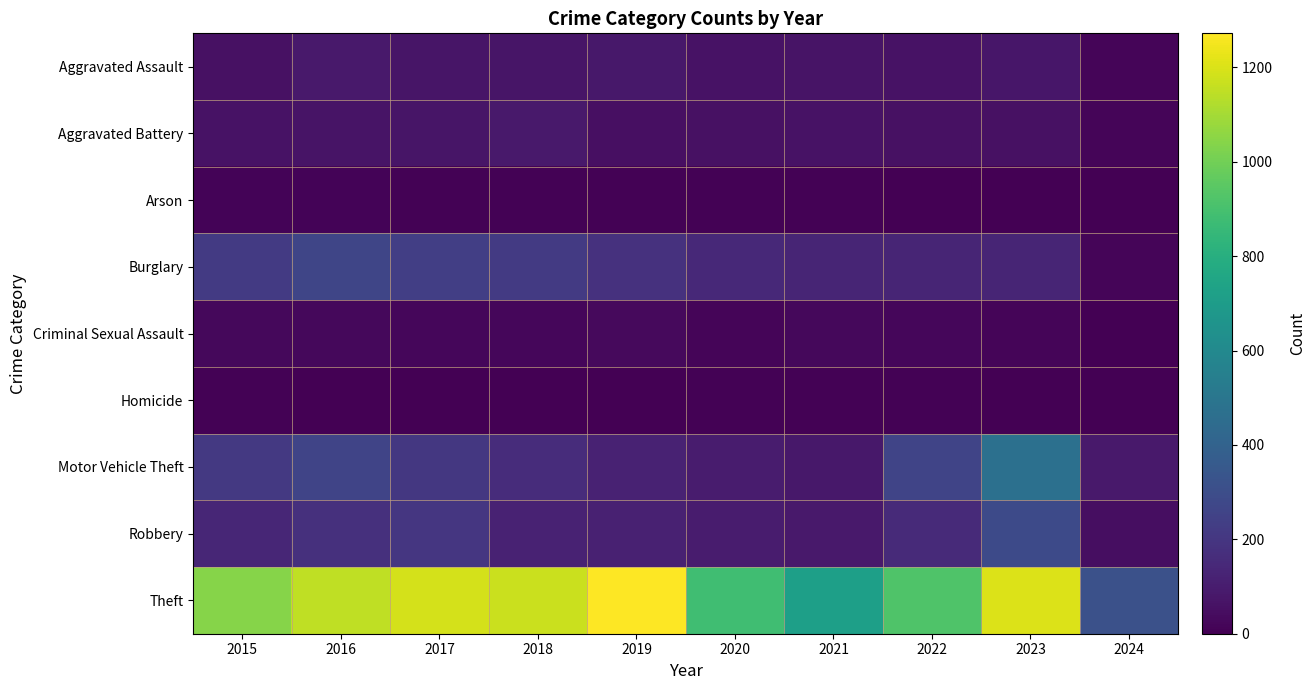

Between 2019 and 2024, which series saw the biggest shift?

Theft